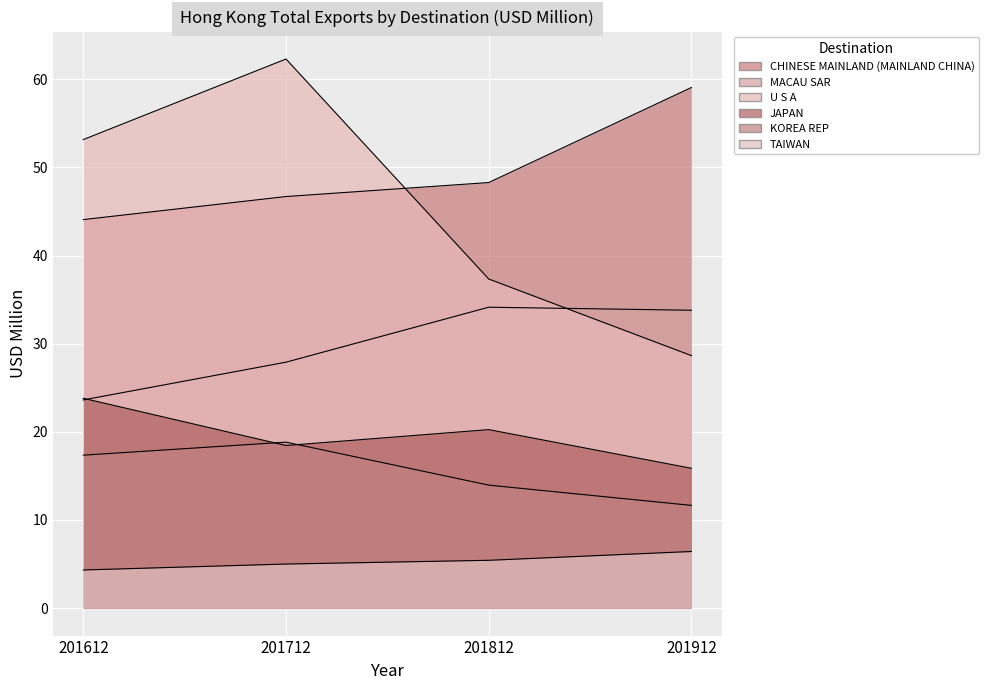

True or false: KOREA REP and MACAU SAR cross at least once.

False